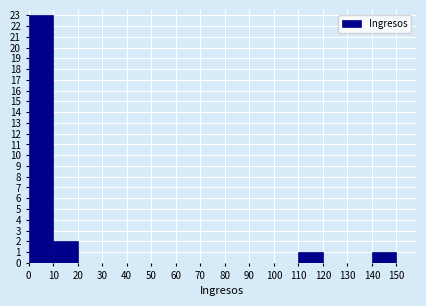

Reading left to right, list every bar in this chart as the range it spans on the x-axis followed by its height. The values are not printed on the chart, so give them approximately, as read against the axis.

0 to 10: 23
10 to 20: 2
20 to 30: 0
30 to 40: 0
40 to 50: 0
50 to 60: 0
60 to 70: 0
70 to 80: 0
80 to 90: 0
90 to 100: 0
100 to 110: 0
110 to 120: 1
120 to 130: 0
130 to 140: 0
140 to 150: 1